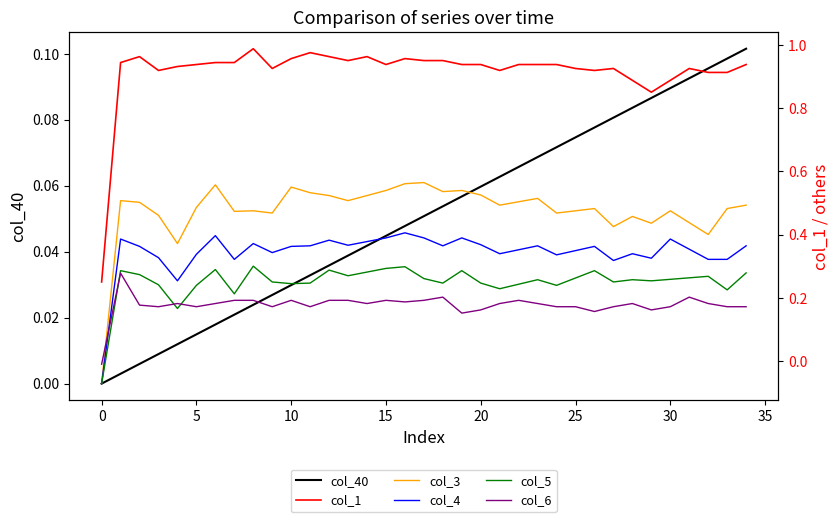

What is the label of the 32nd point from the left?

31